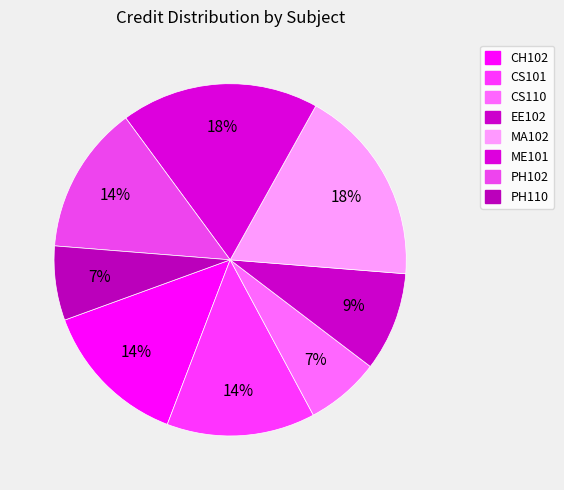

Count the number of slices in the pie.

8